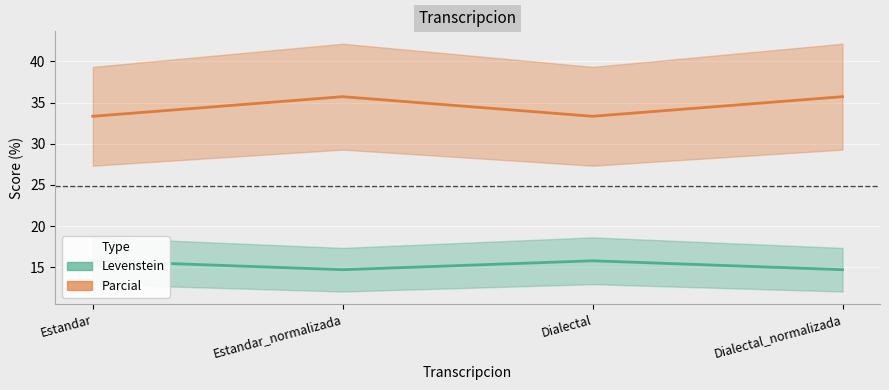

At which label is Levenstein closest to 34?

Estandar